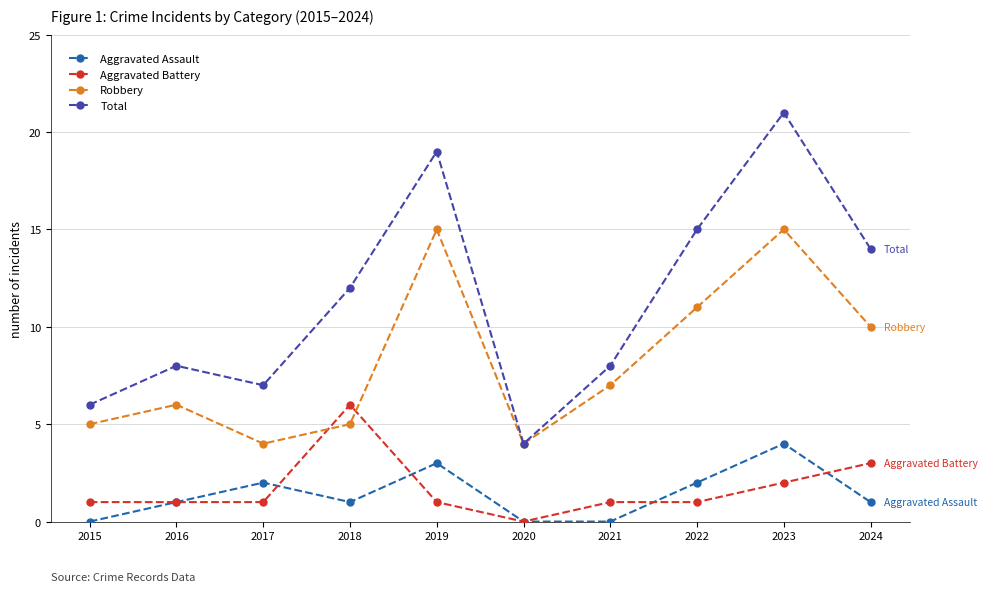

What is the total value across all series at 2020?

8